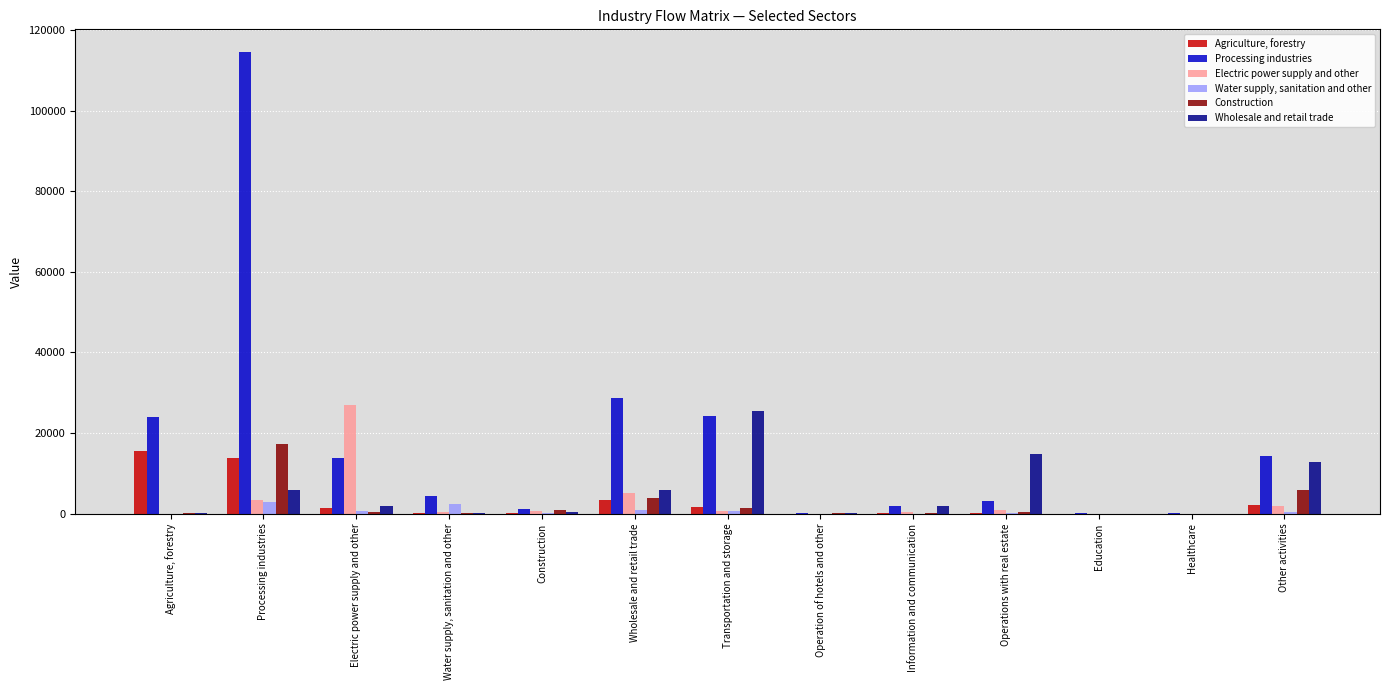

Read the Electric power supply and other value at Information and communication.

431.4